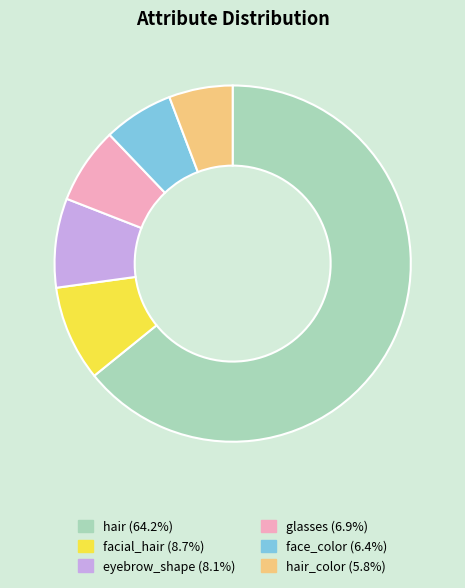

How many segments does this pie chart have?

6